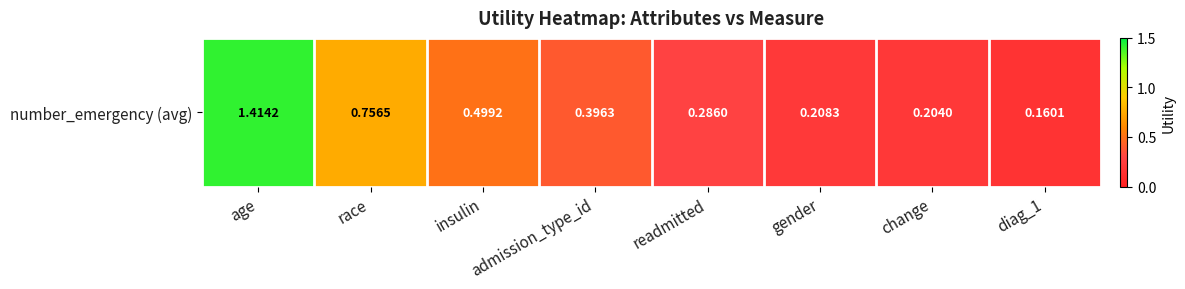

How many distinct data groups are displayed?

1